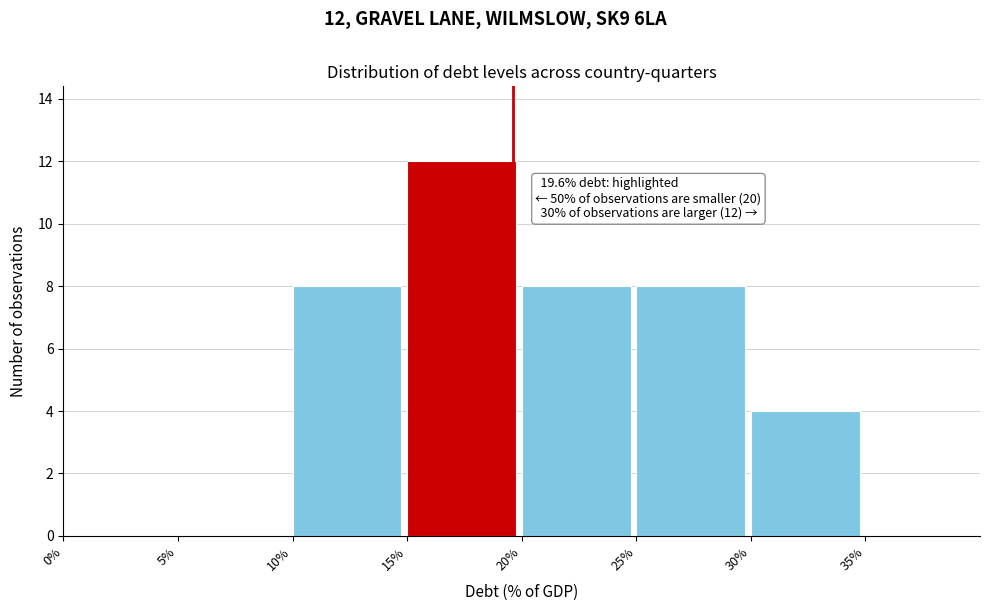

Over which range of the x-axis is the bar tallest?

15 to 20